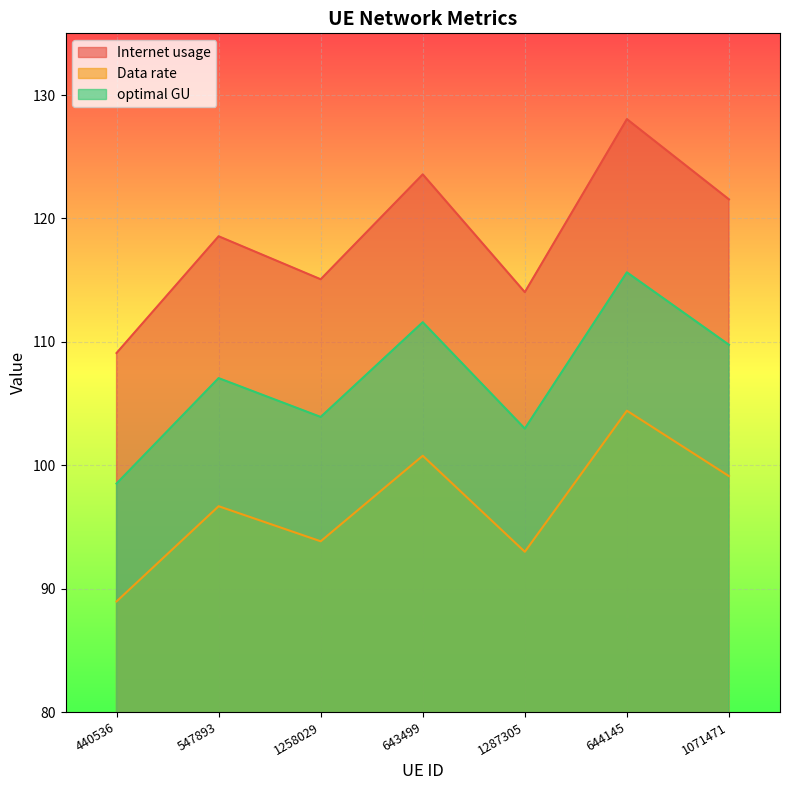

What is the average value of the Data rate series?

96.7